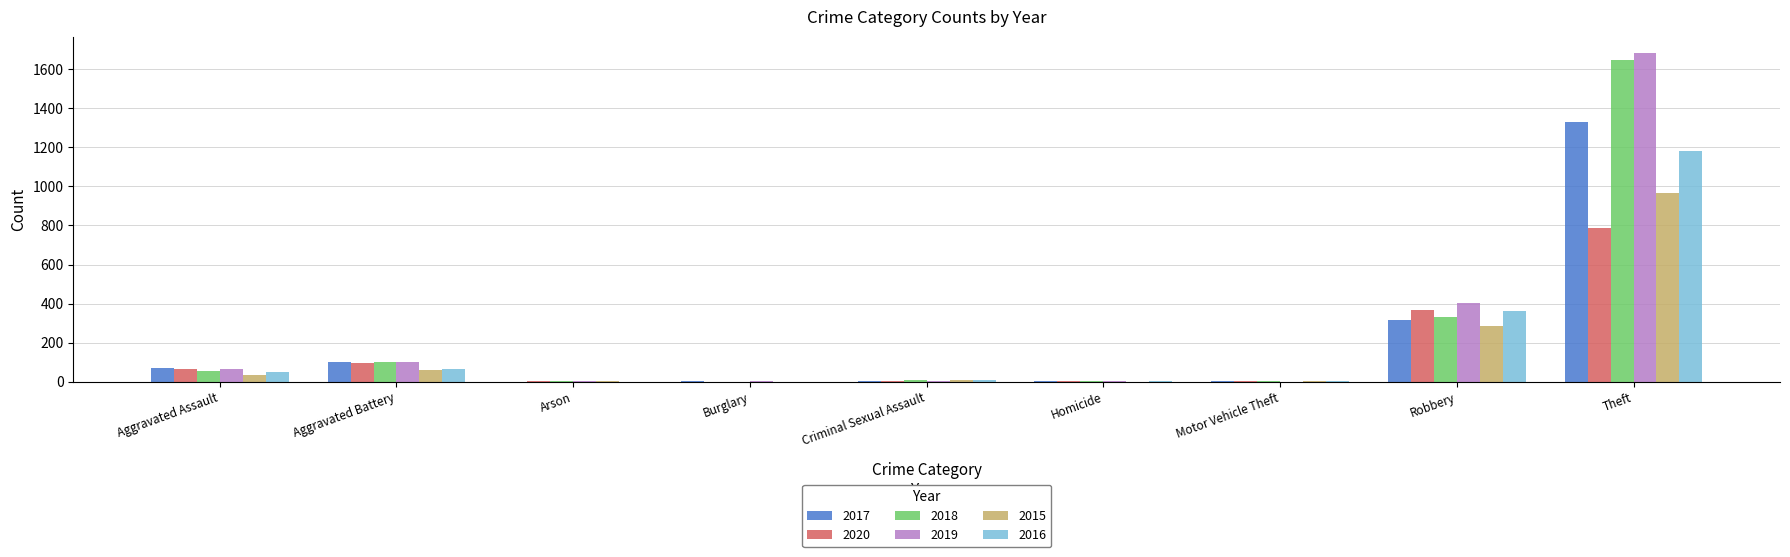

What is the maximum value shown in the chart?

1683